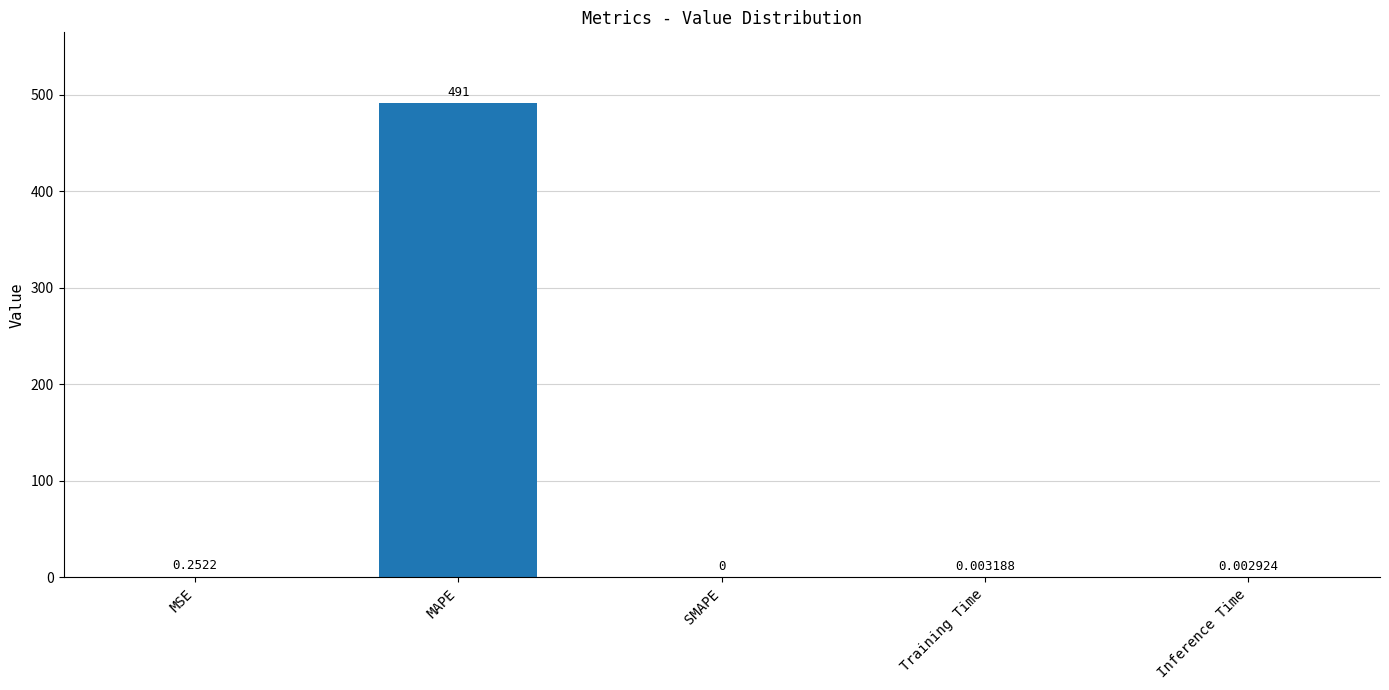

At which label is the value closest to 245?

MSE